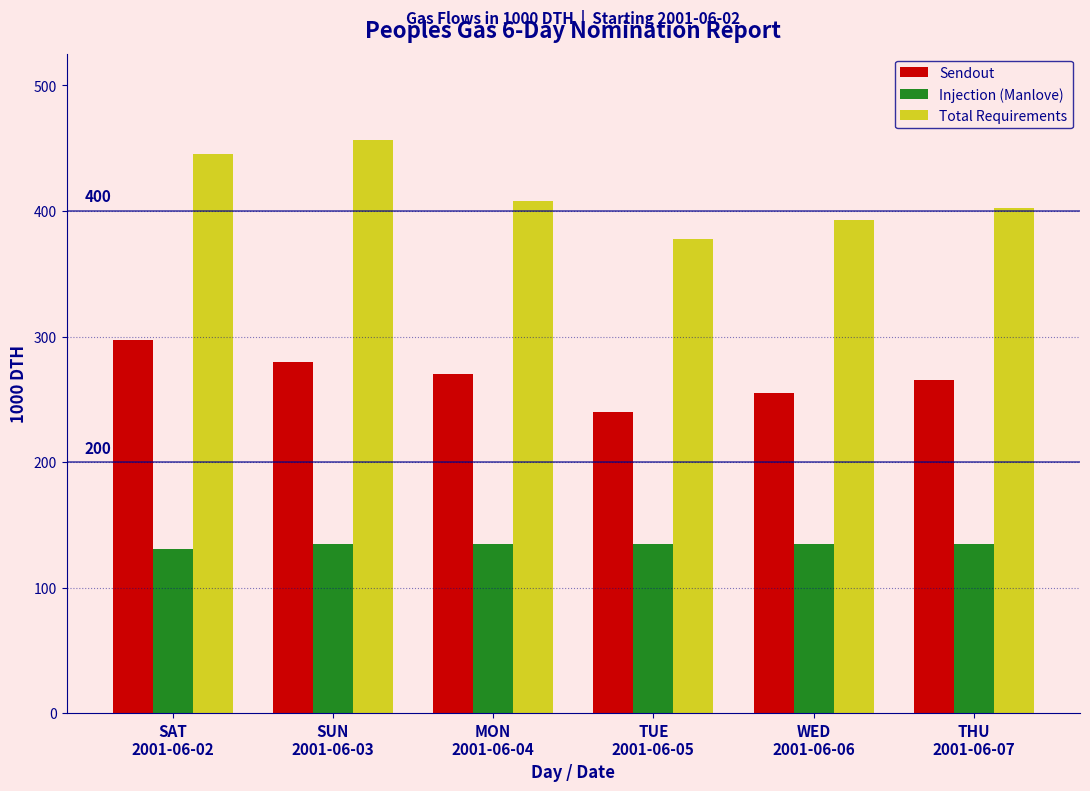

Reading left to right, list all the values displayed in this chart.

Sendout: 297.0	280.0	270.0	240.0	255.0	265.0
Injection (Manlove): 131.1	135.0	135.0	135.0	135.0	135.0
Total Requirements: 445.4	456.8	407.6	377.6	392.6	402.6